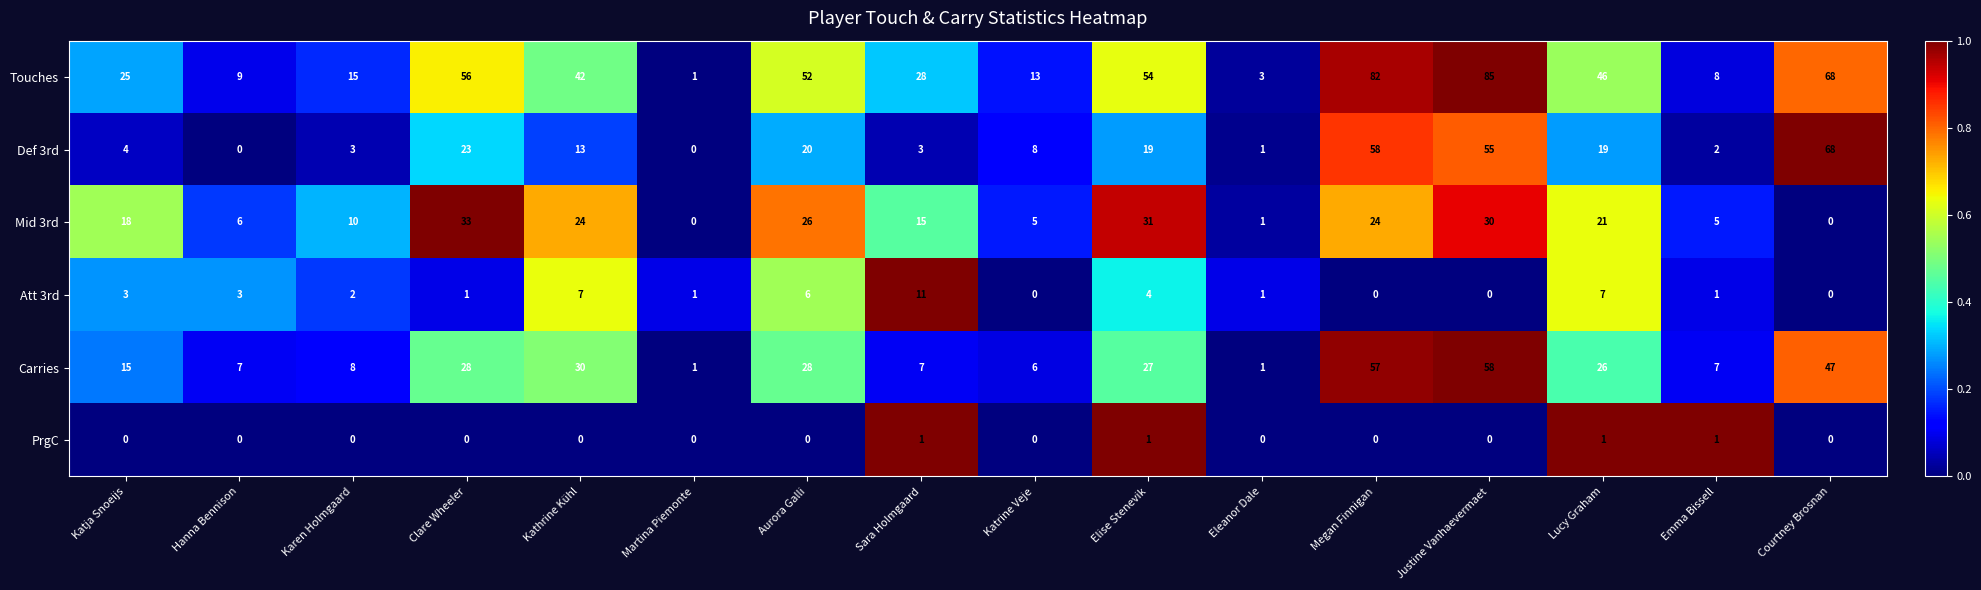

What is the total value across all series at Megan Finnigan?

221